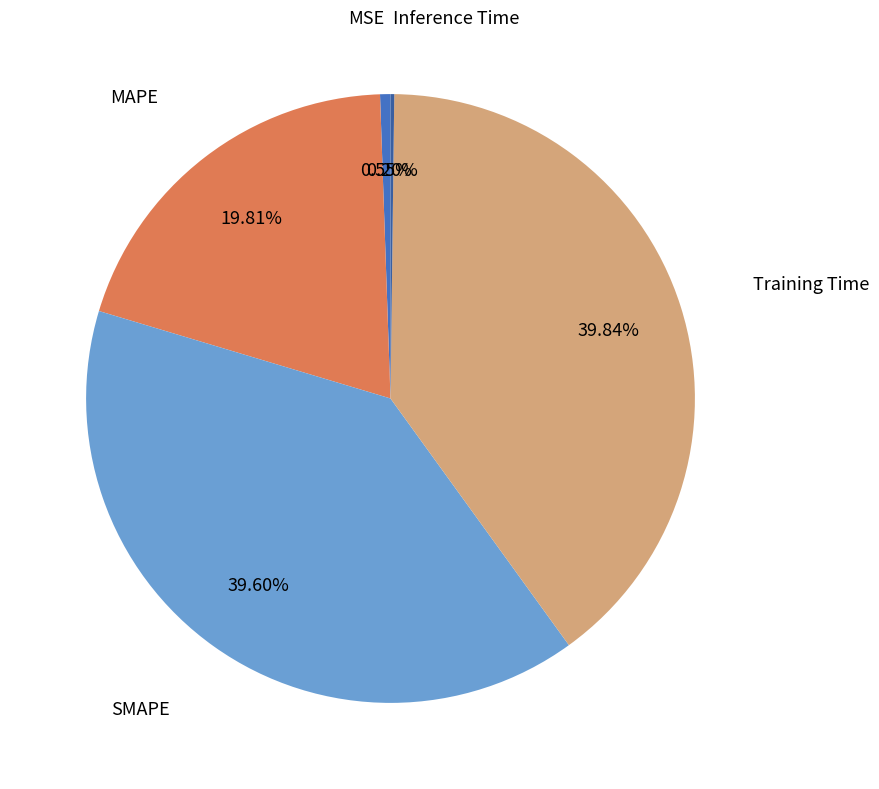

What percentage is NOT represented by MAPE?

80.2%